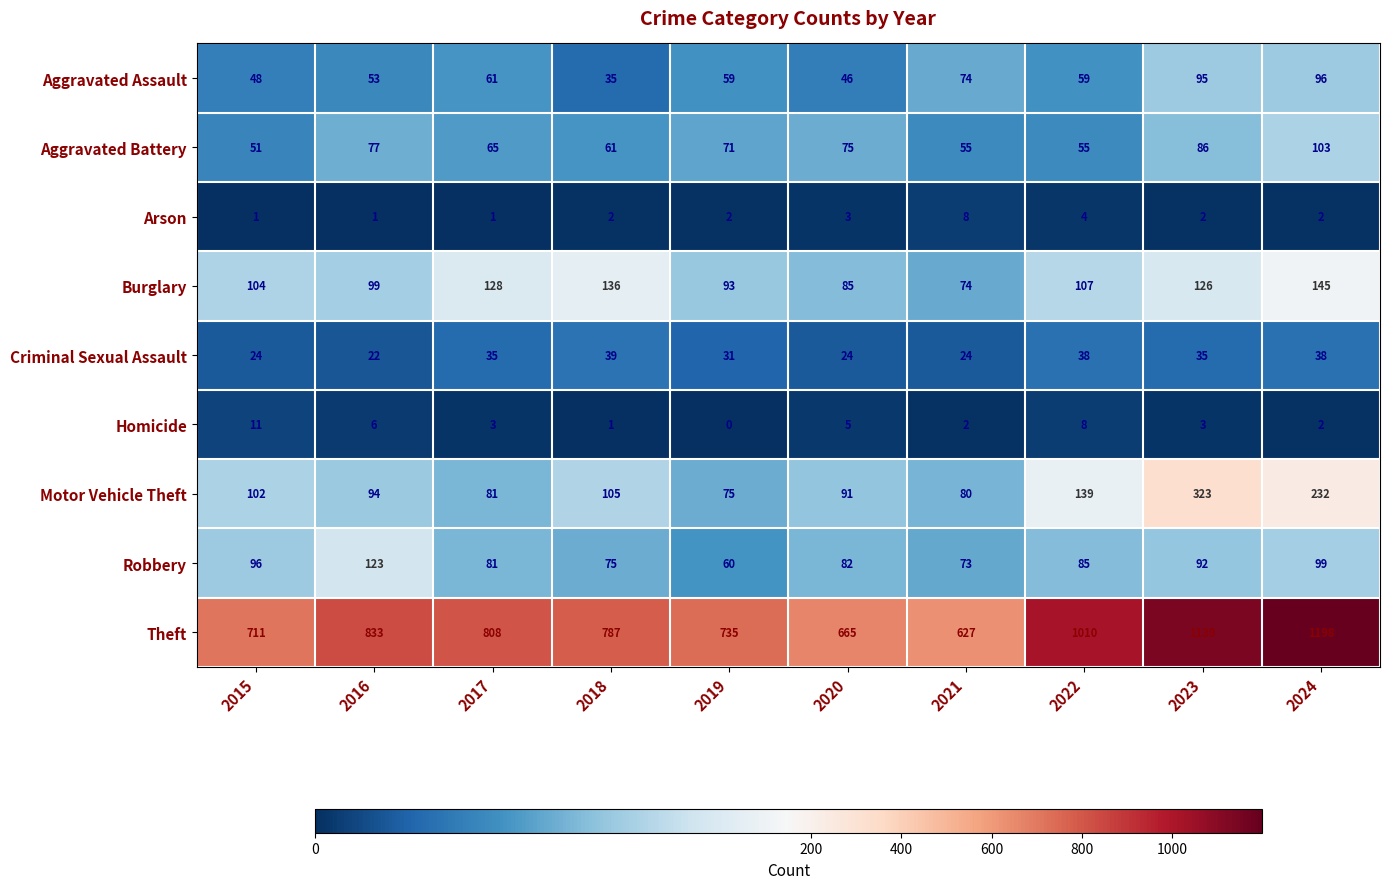

List the series in order of their peak value, highest first.

Theft, Motor Vehicle Theft, Burglary, Robbery, Aggravated Battery, Aggravated Assault, Criminal Sexual Assault, Homicide, Arson